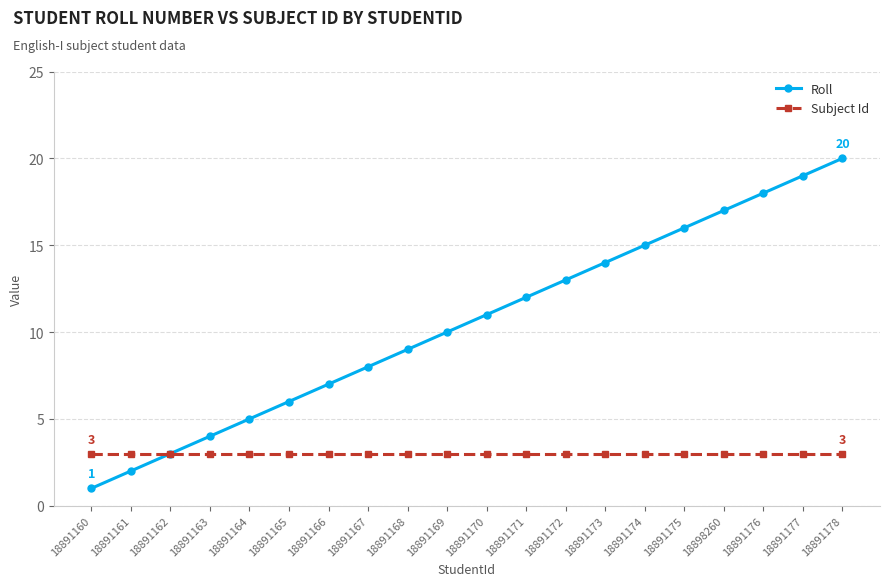

Which series changed the most between 18891162 and 18891169?

Roll